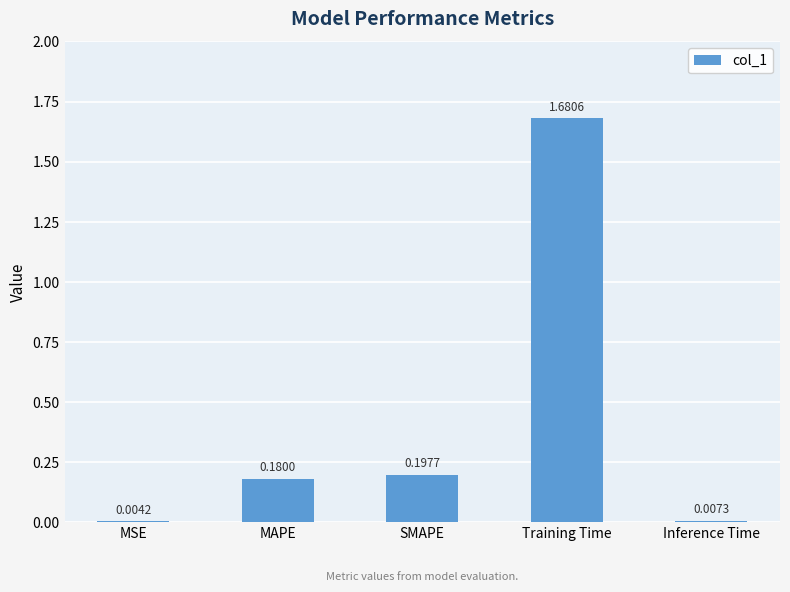

What is the sum of the values at MAPE and Training Time?

1.9